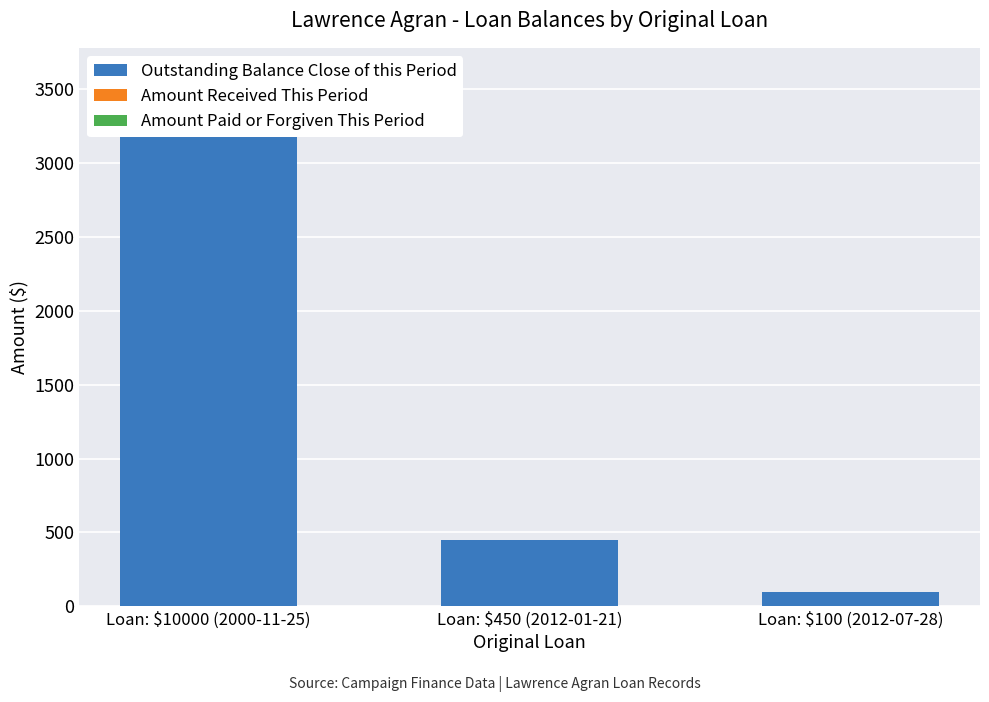

Where is Amount Paid or Forgiven This Period nearest to the value 0?

Loan: $10000 (2000-11-25)